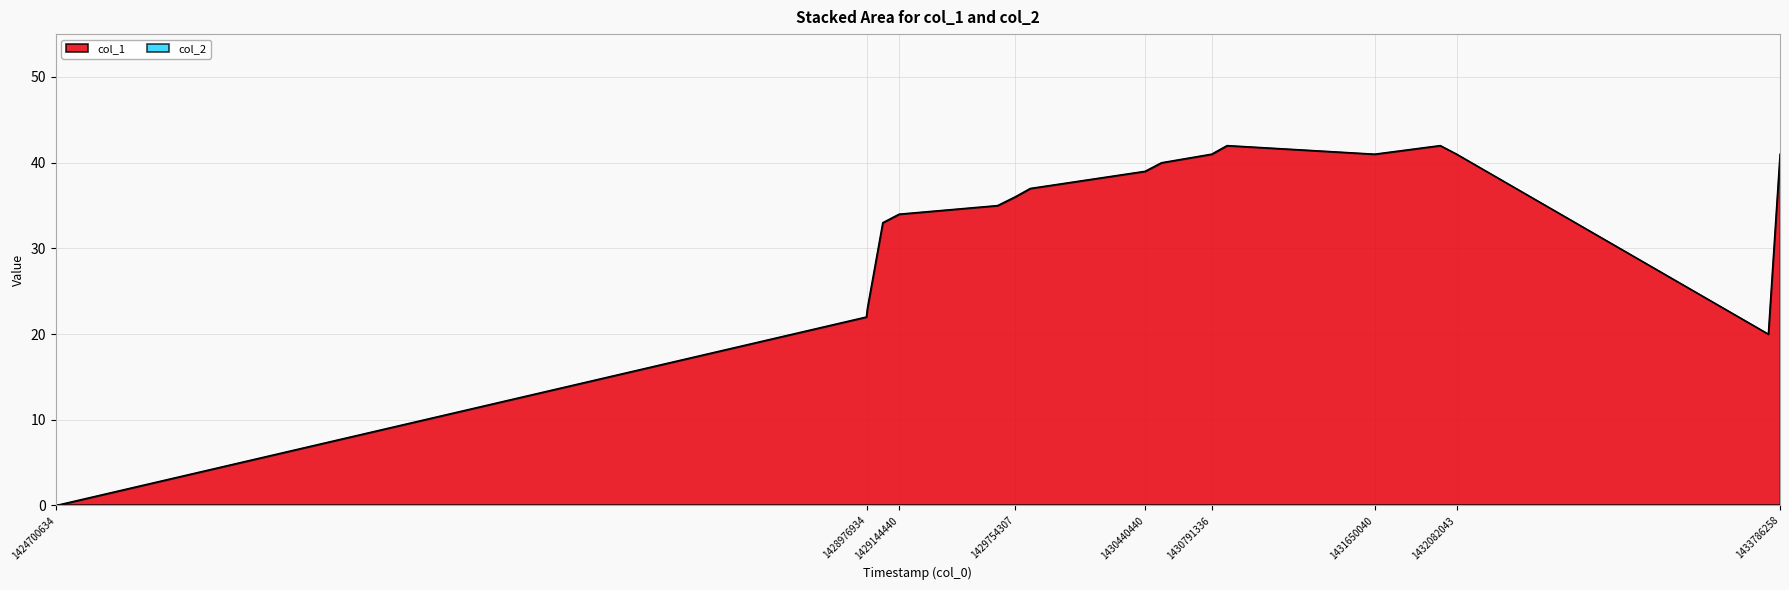

The value at 1428976934 is 23. True or false?

True